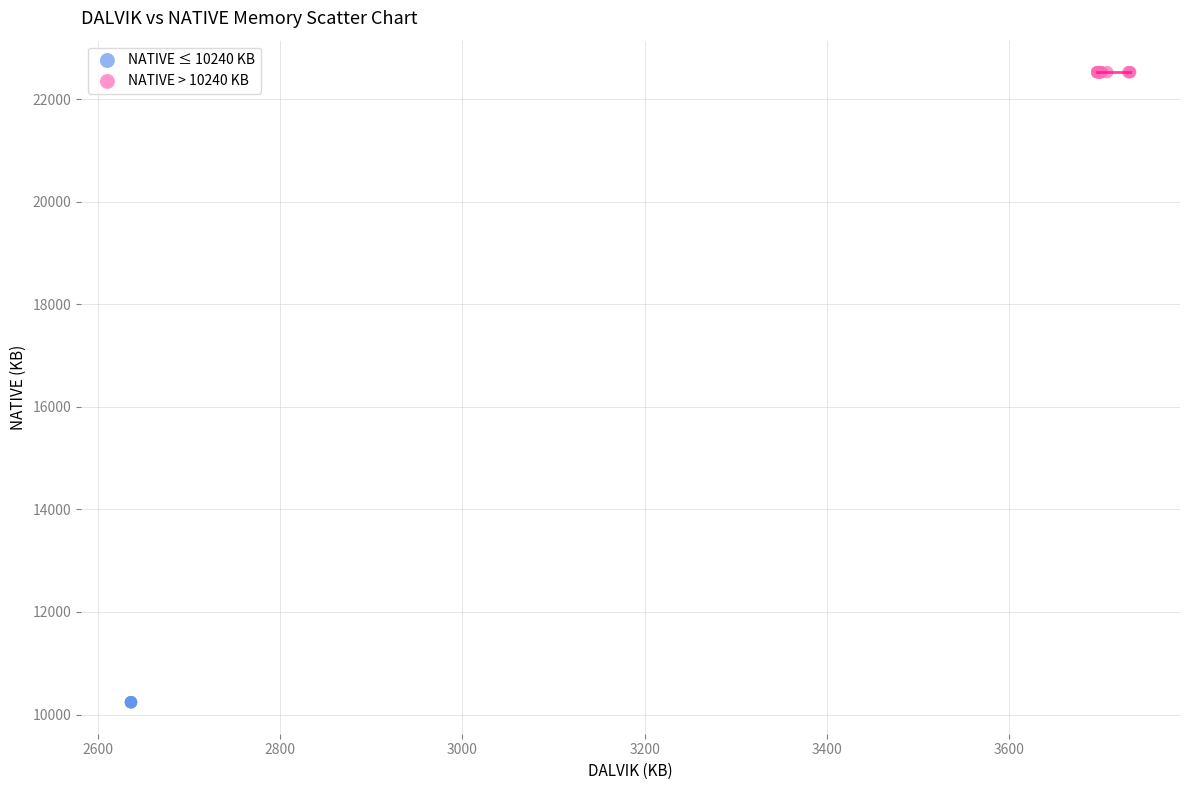

Which series contains the lowest Y value?

NATIVE ≤ 10240 KB